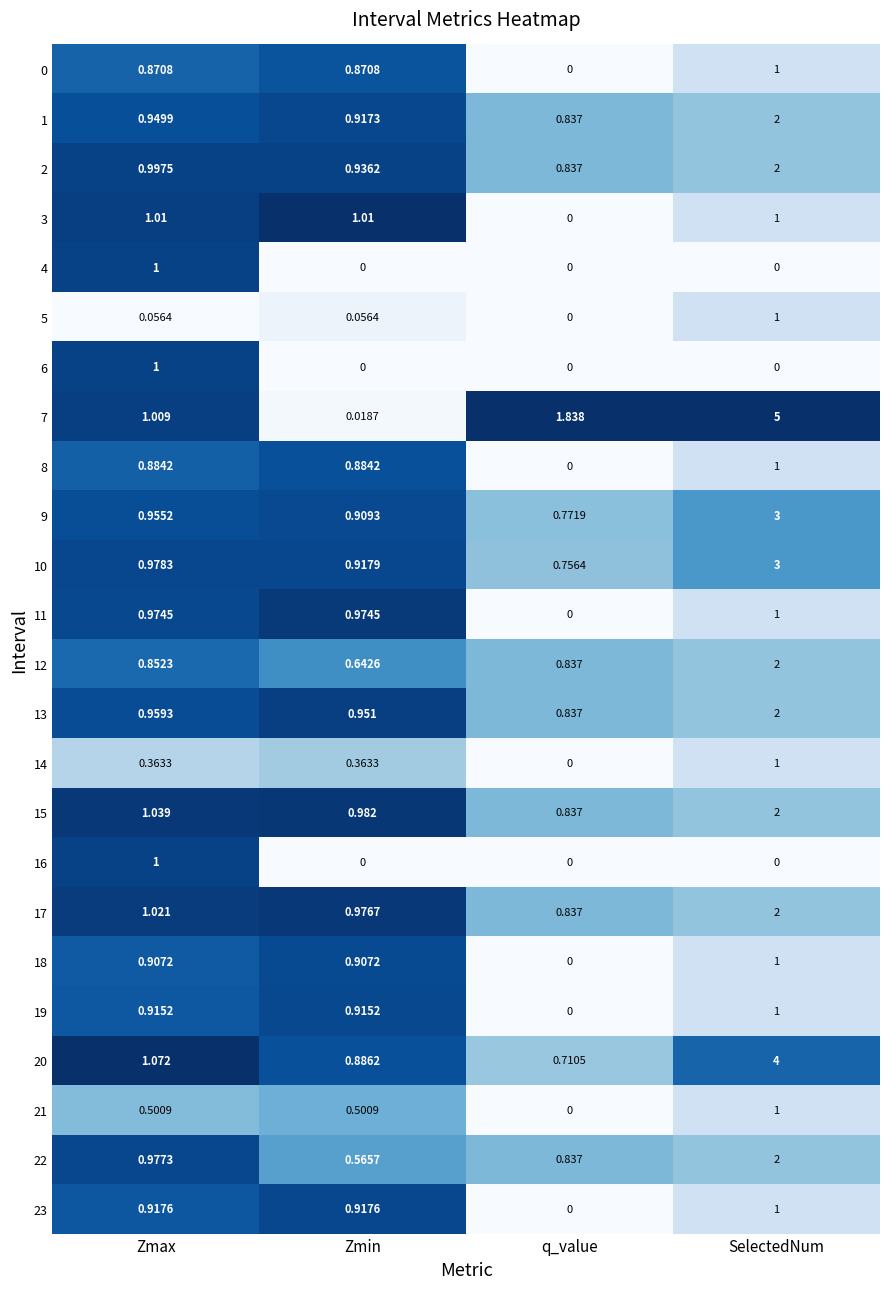

At which category is the sum across all series the highest?

SelectedNum